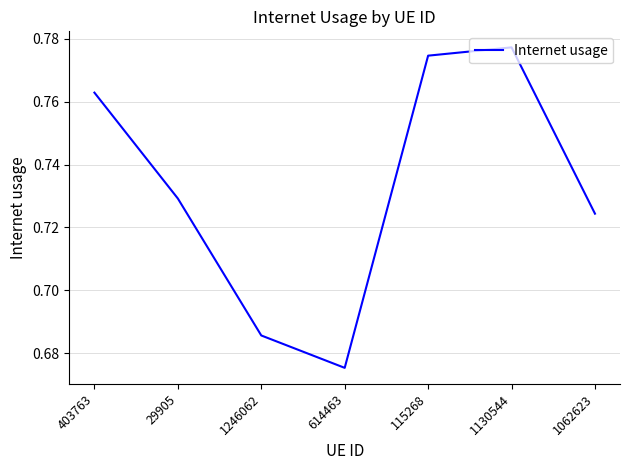

What is the difference between the values at 1062623 and 1130544?

0.1